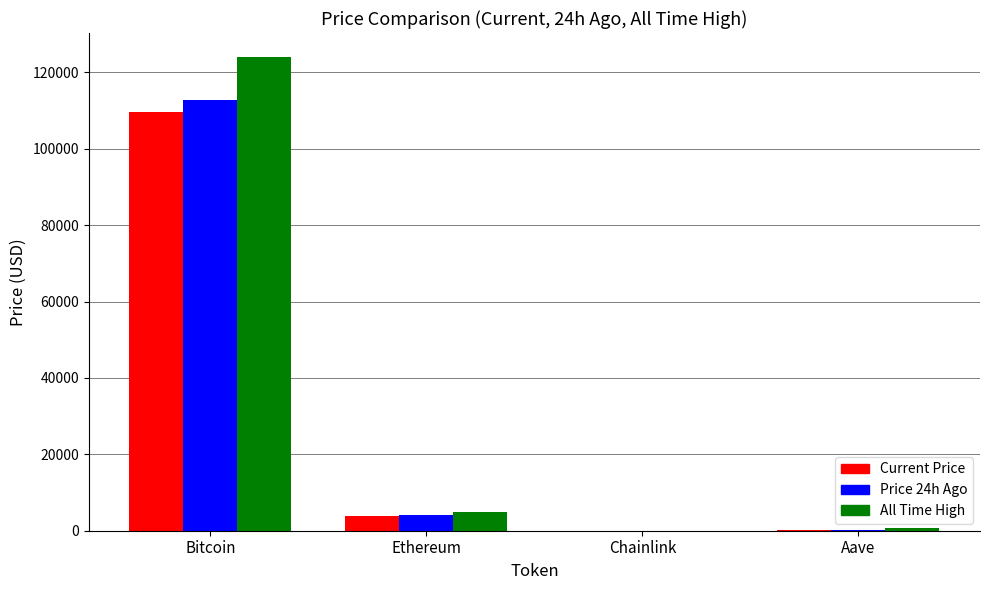

At which category is the sum across all series the highest?

Bitcoin